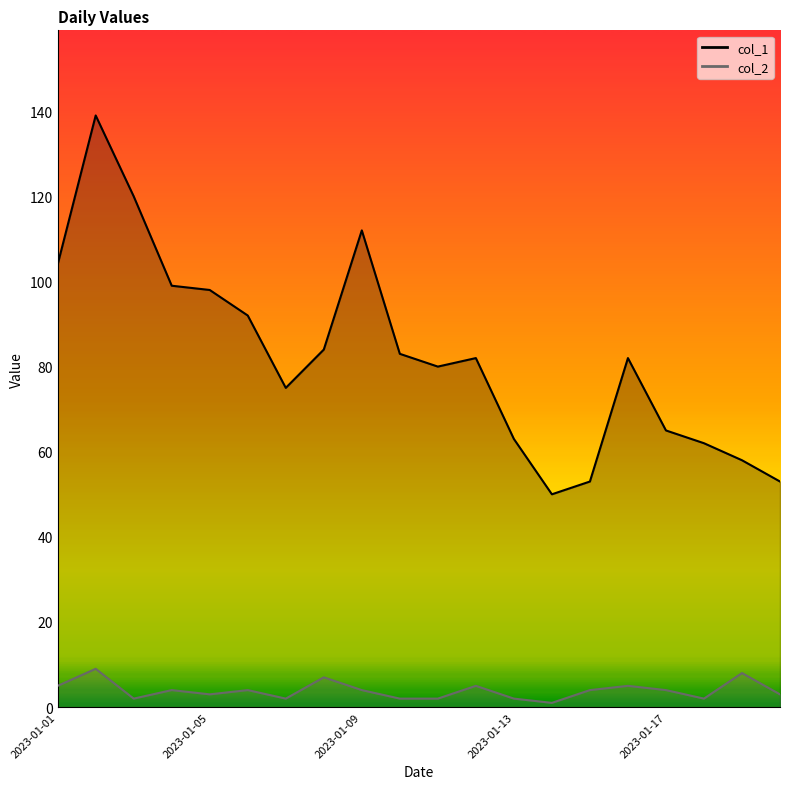

What is the total value across all series at 2023-01-06?

96